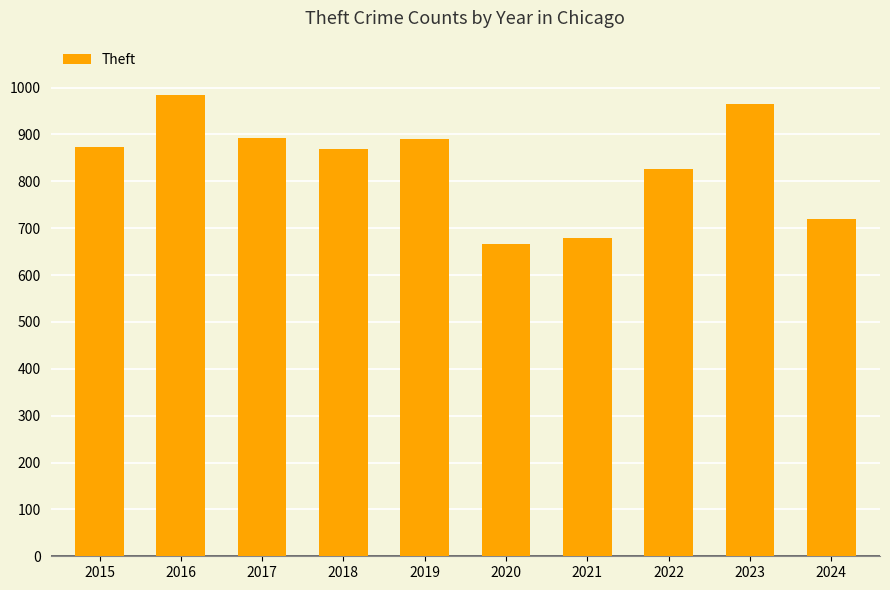

Count the number of categories in the chart.

10